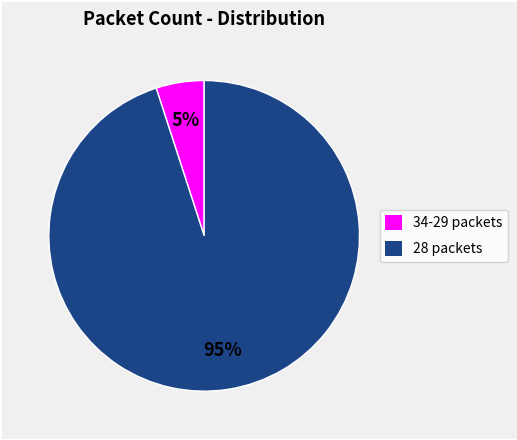

To the nearest percent, what is the difference between the largest and smallest slice percentages?

90%